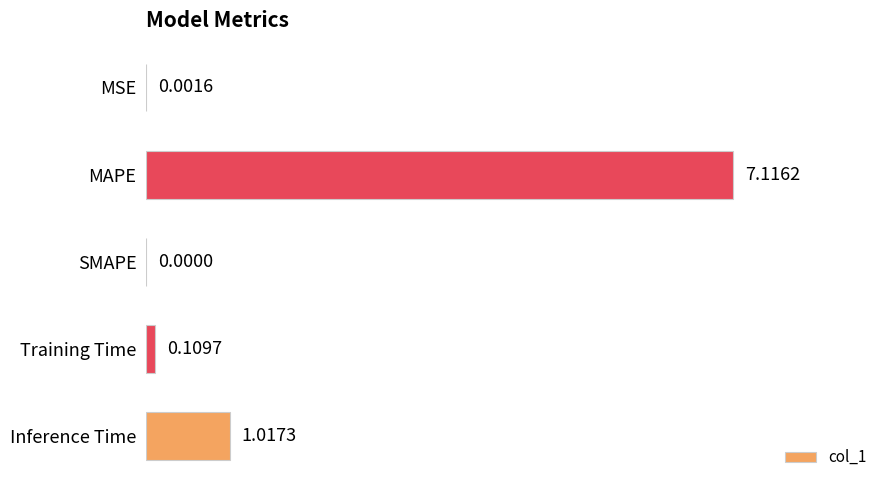

Between Training Time and SMAPE, which is larger?

Training Time